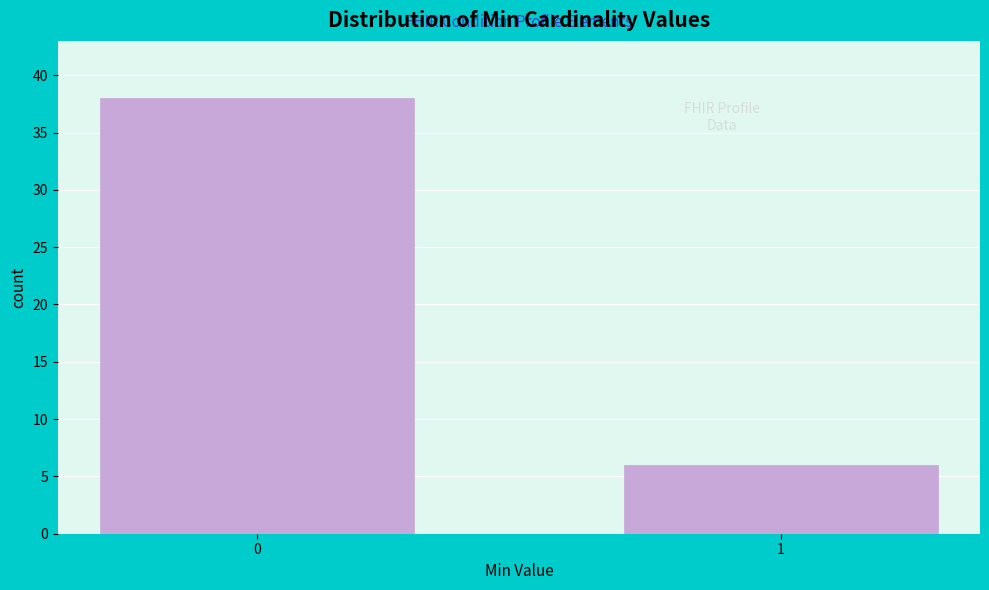

Reading left to right, list all the values displayed in this chart.

0=38	1=6